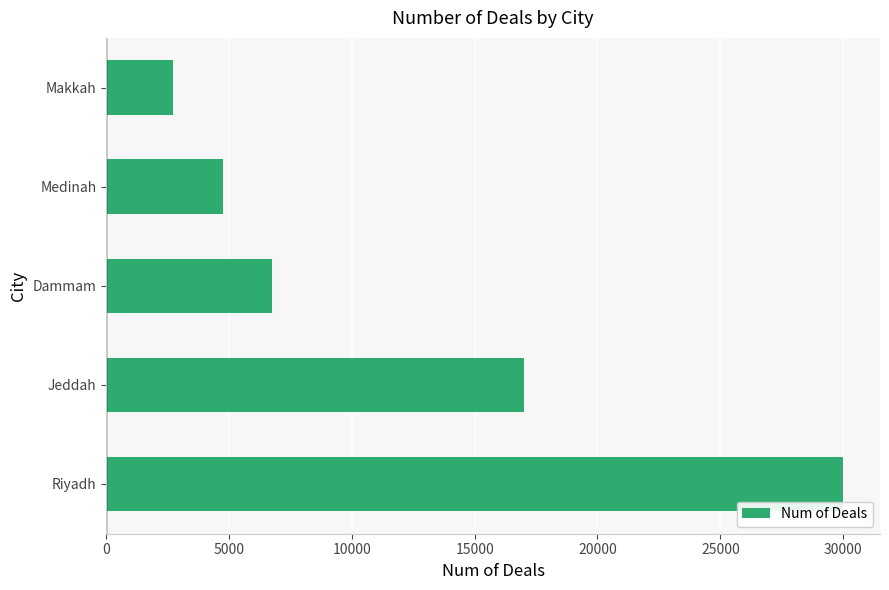

What is the change in value from Riyadh to Dammam?

-23242